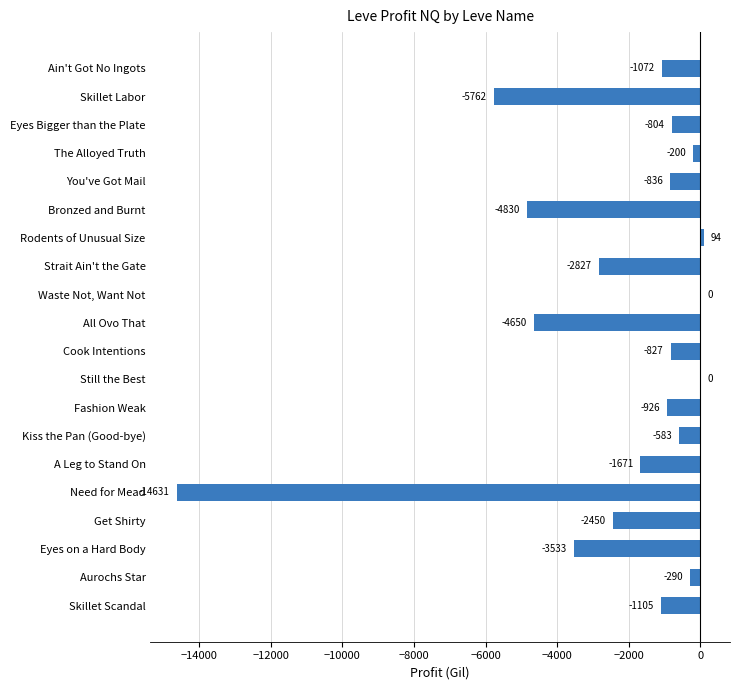

The value at Need for Mead is -14631.0. True or false?

True